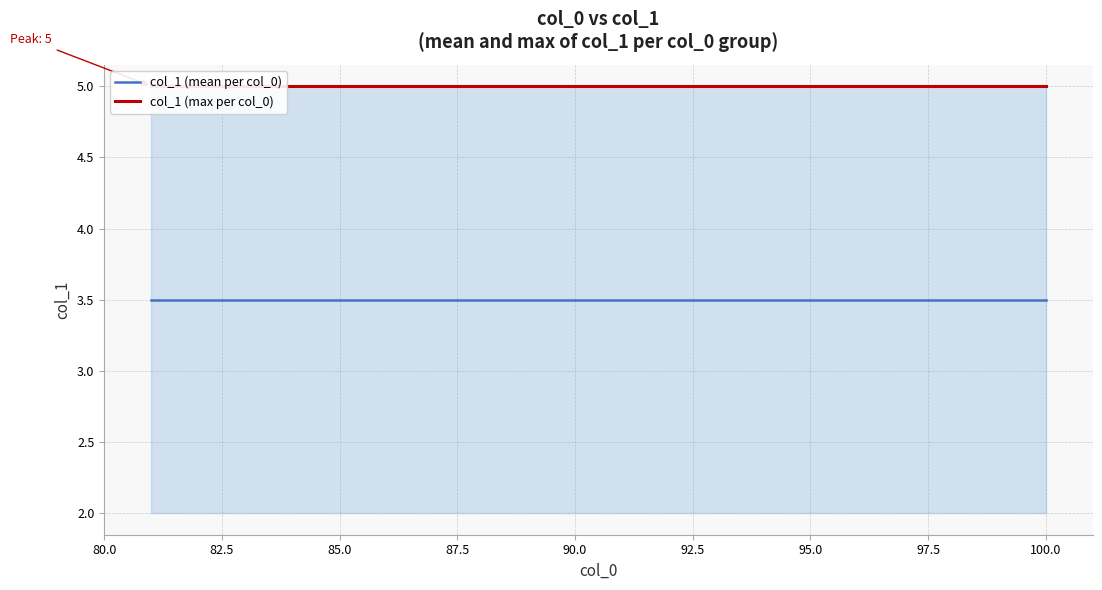

True or false: col_1 (max per col_0) and col_1 (mean per col_0) cross at least once.

False